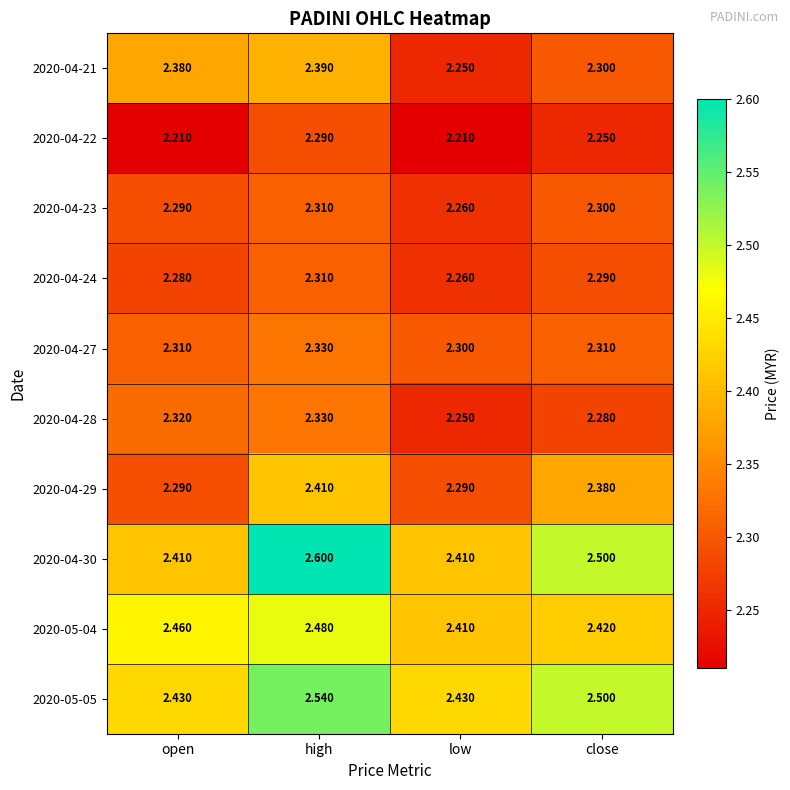

Which series has the largest total across all categories?

2020-04-30